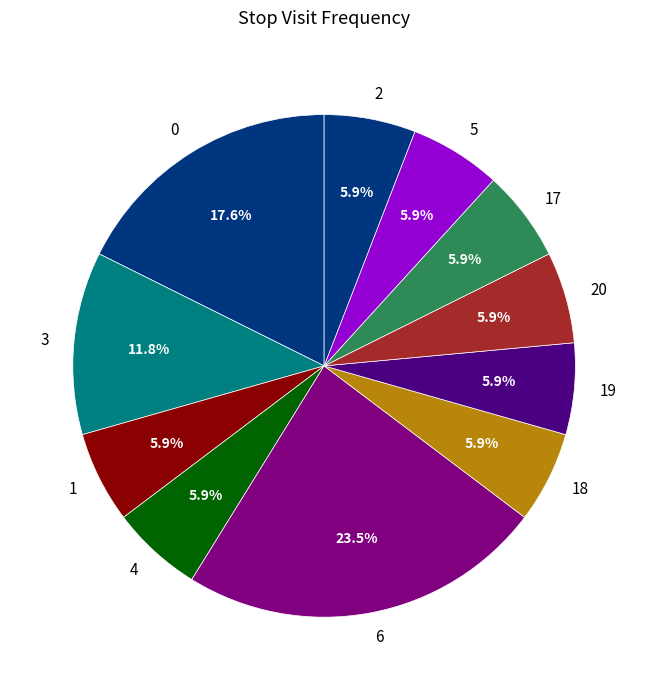

To the nearest percent, what is the combined percentage of 6 and 20?

29%